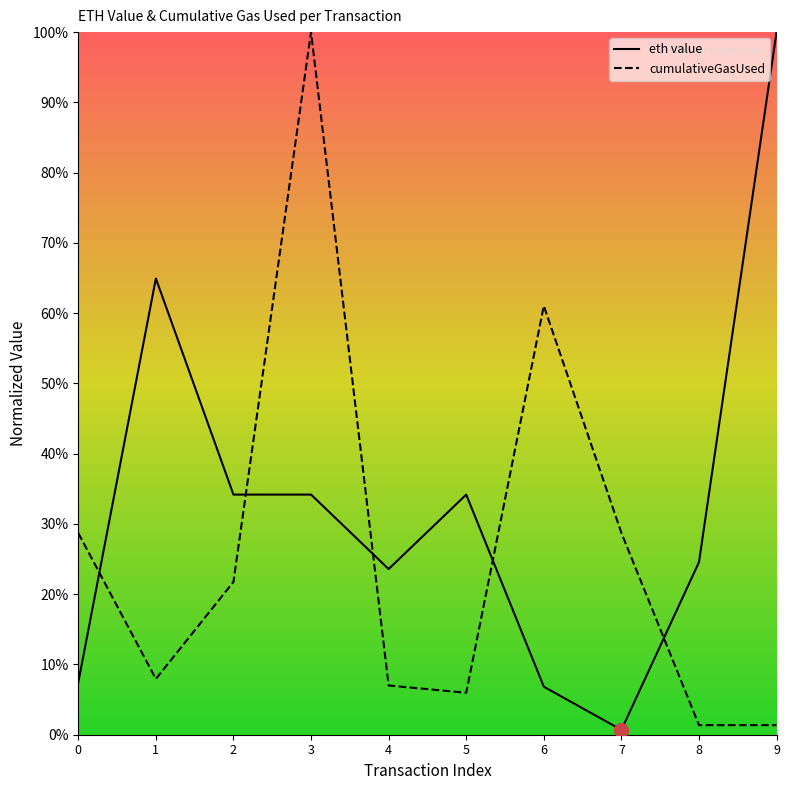

Reading right to left, what are all the values shown in this chart?

eth value: 1.0	0.2	0.0	0.1	0.3	0.2	0.3	0.3	0.6	0.1
cumulativeGasUsed: 0.0	0.0	0.3	0.6	0.1	0.1	1.0	0.2	0.1	0.3